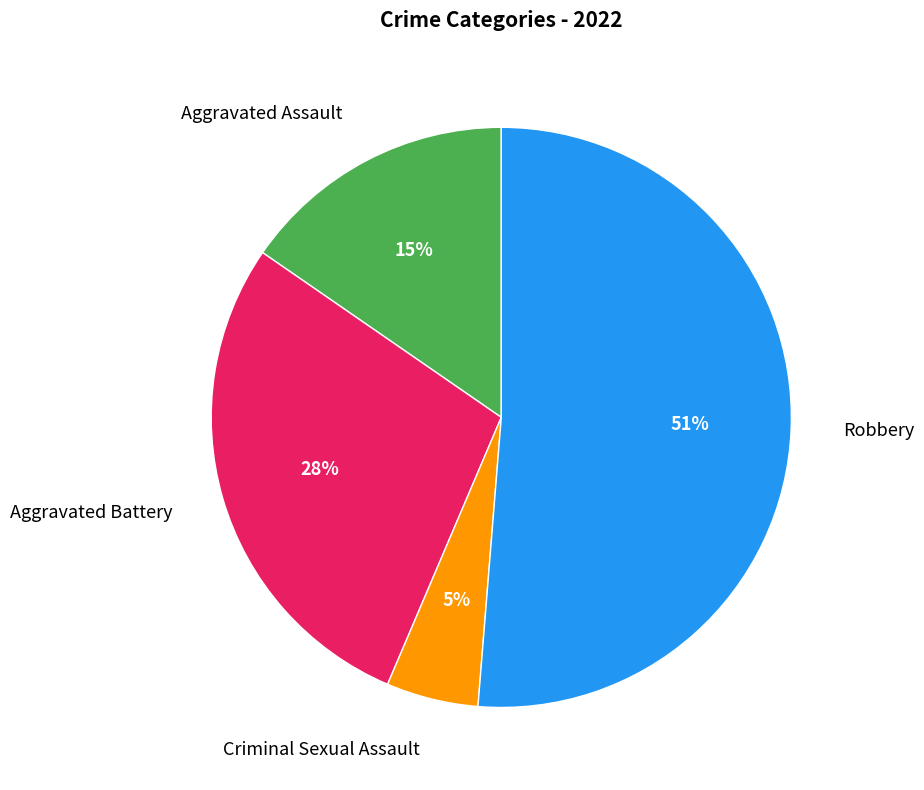

To the nearest percent, what is the difference between the largest and smallest slice percentages?

46%